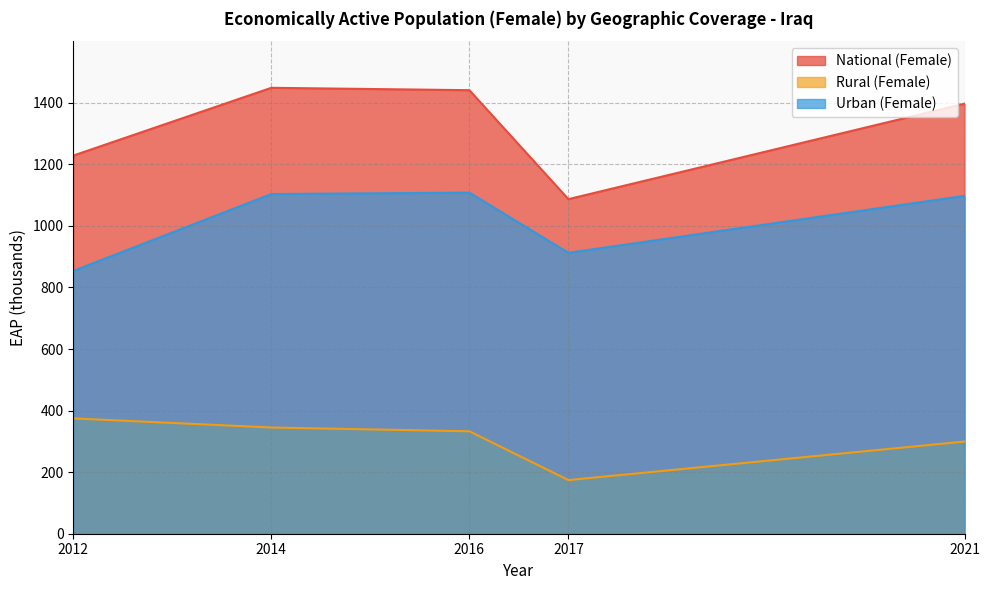

What is the minimum value shown in the chart?

174.3